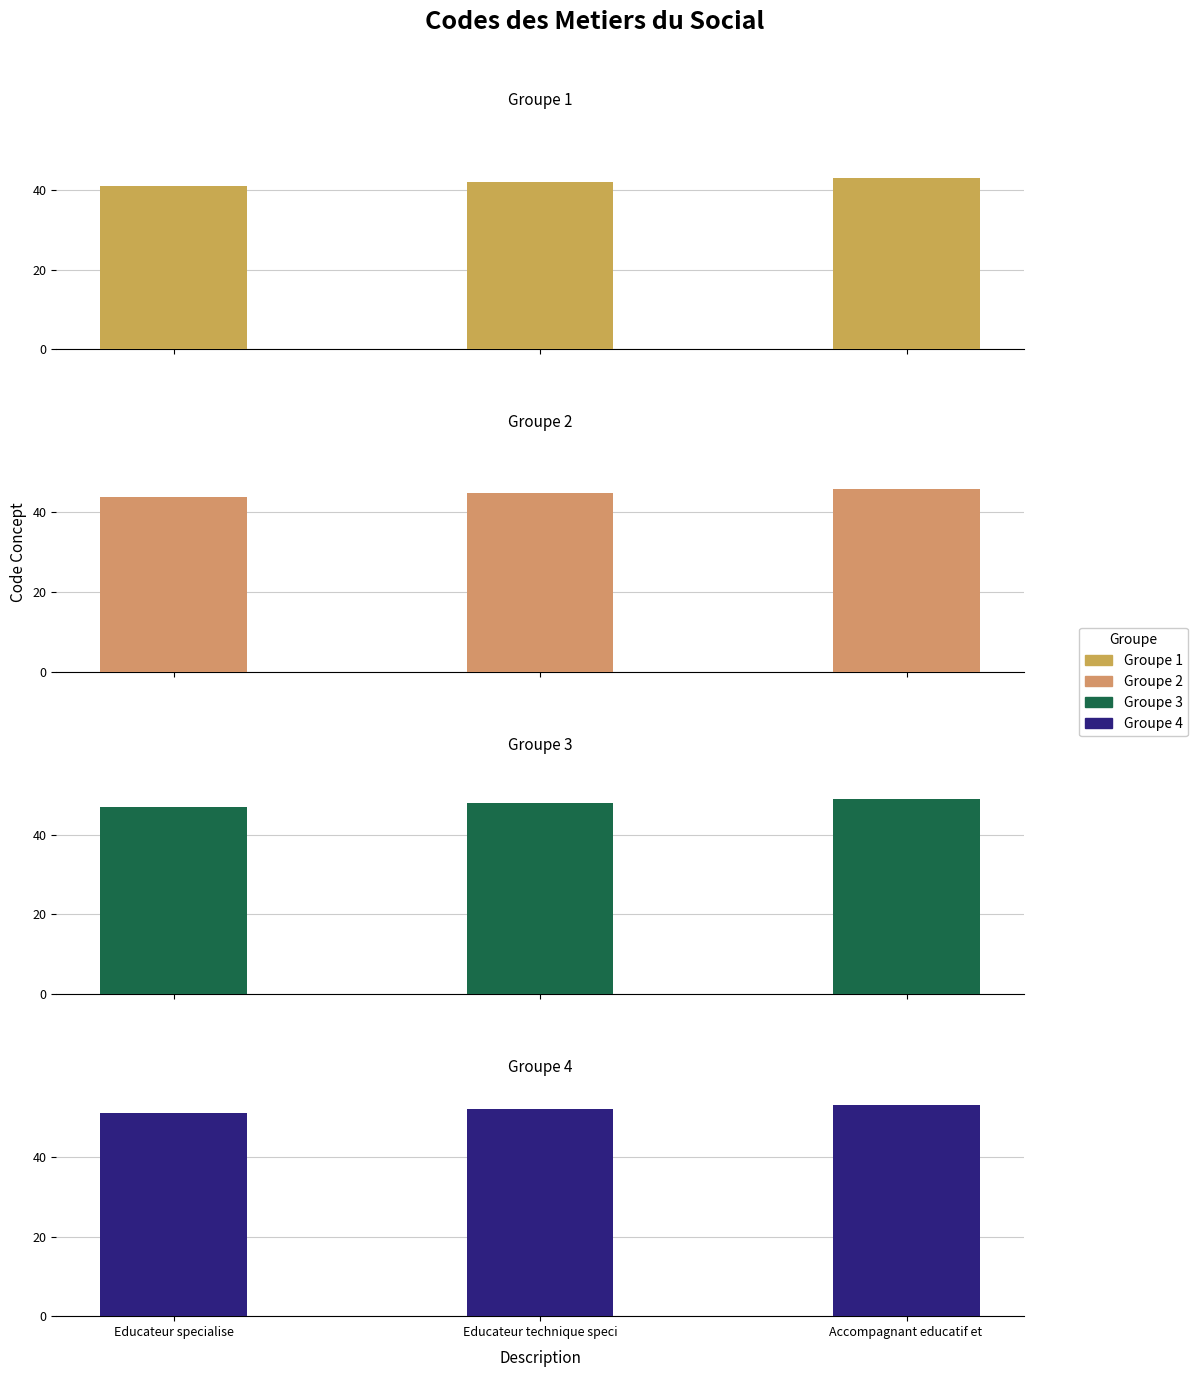

Is the value of Groupe 3 at Educateur specialise greater than the value of Groupe 1 at Educateur specialise?

Yes